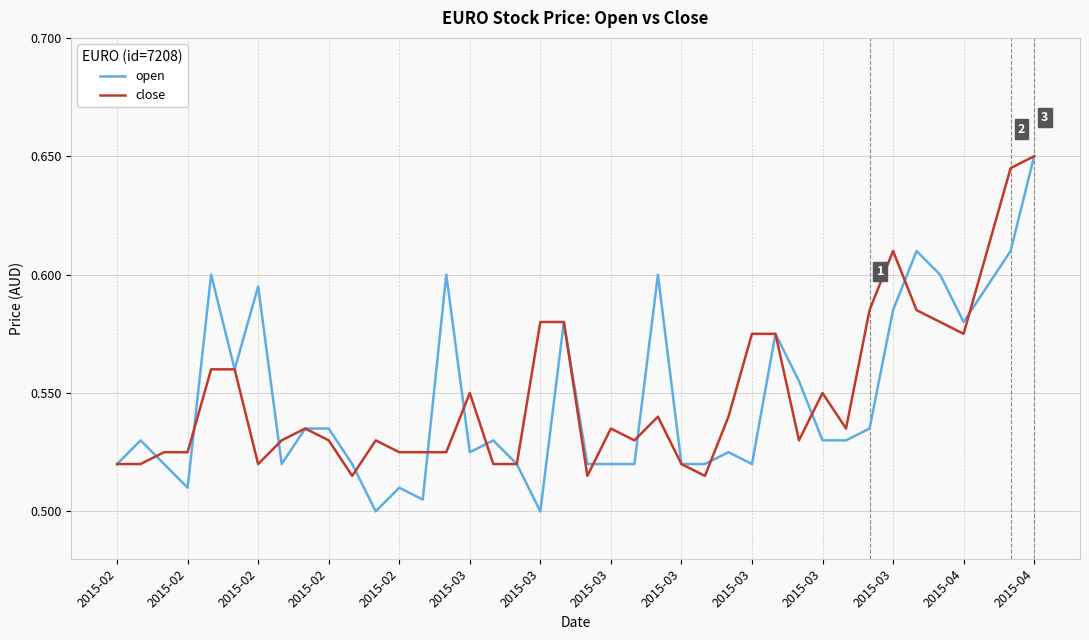

Which series has the largest range (max minus min)?

open